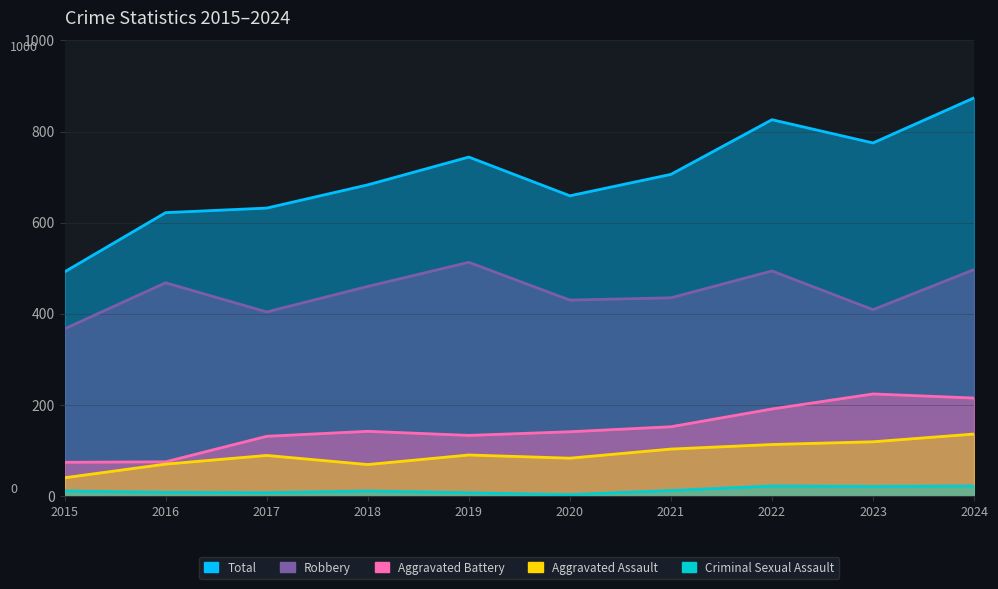

Is it true that Aggravated Assault equals 82 at 2024?

False